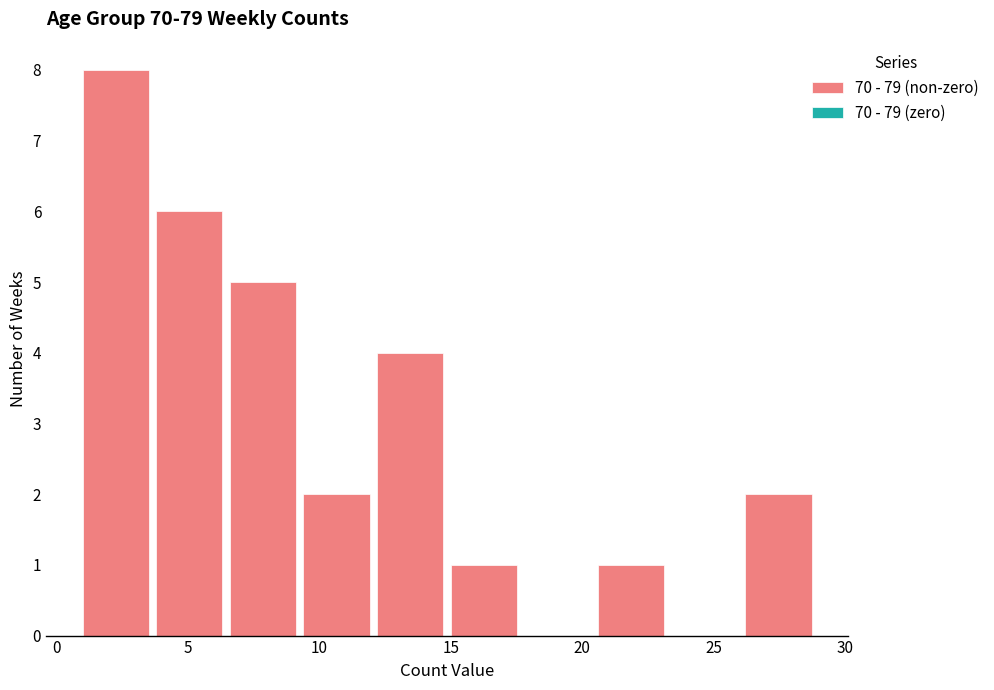

How tall is the bar that spans 1.0 to 3.8 on the x-axis? Neither the bar edges nor the heights are printed on the chart, so give them approximately, as read against the axes.

8